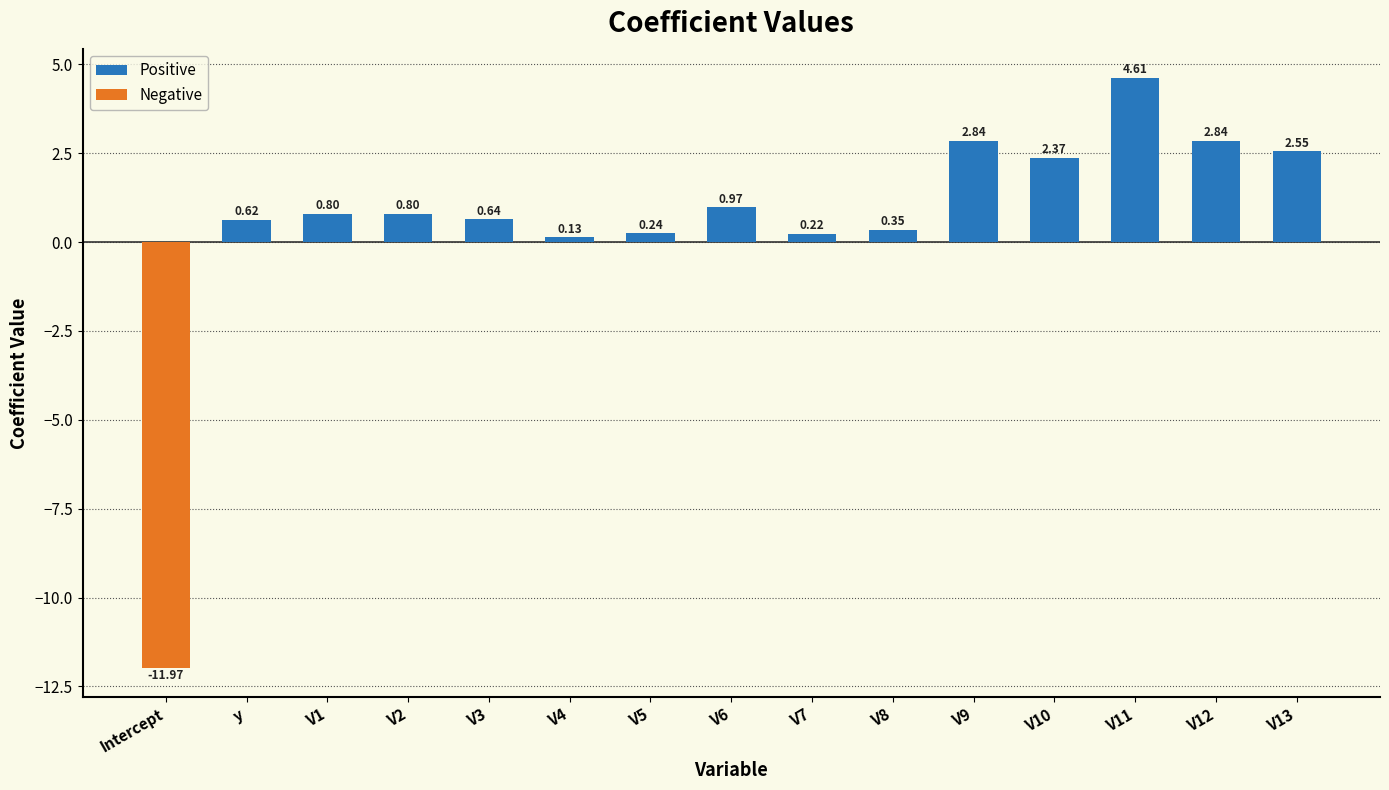

Between V7 and V13, which is larger?

V13